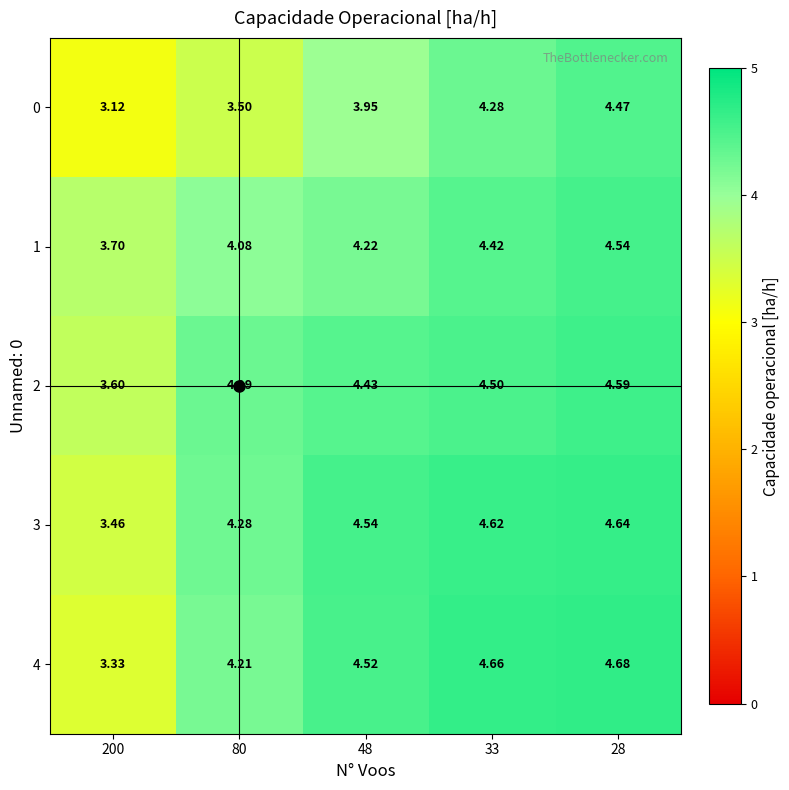

Is the value of 0 at 48 greater than the value of 1 at 80?

No